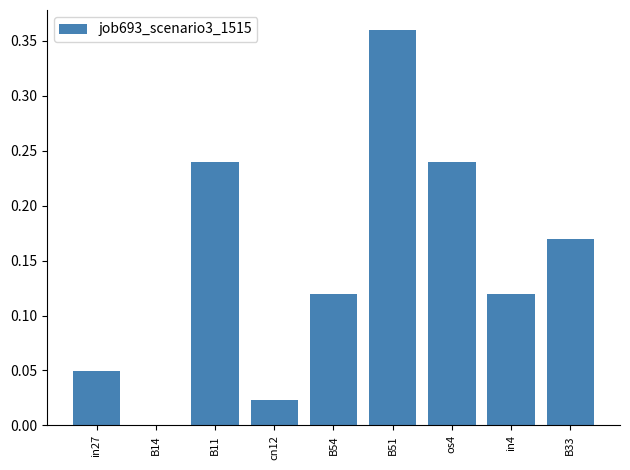

Which has a higher value, B54 or B11?

B11